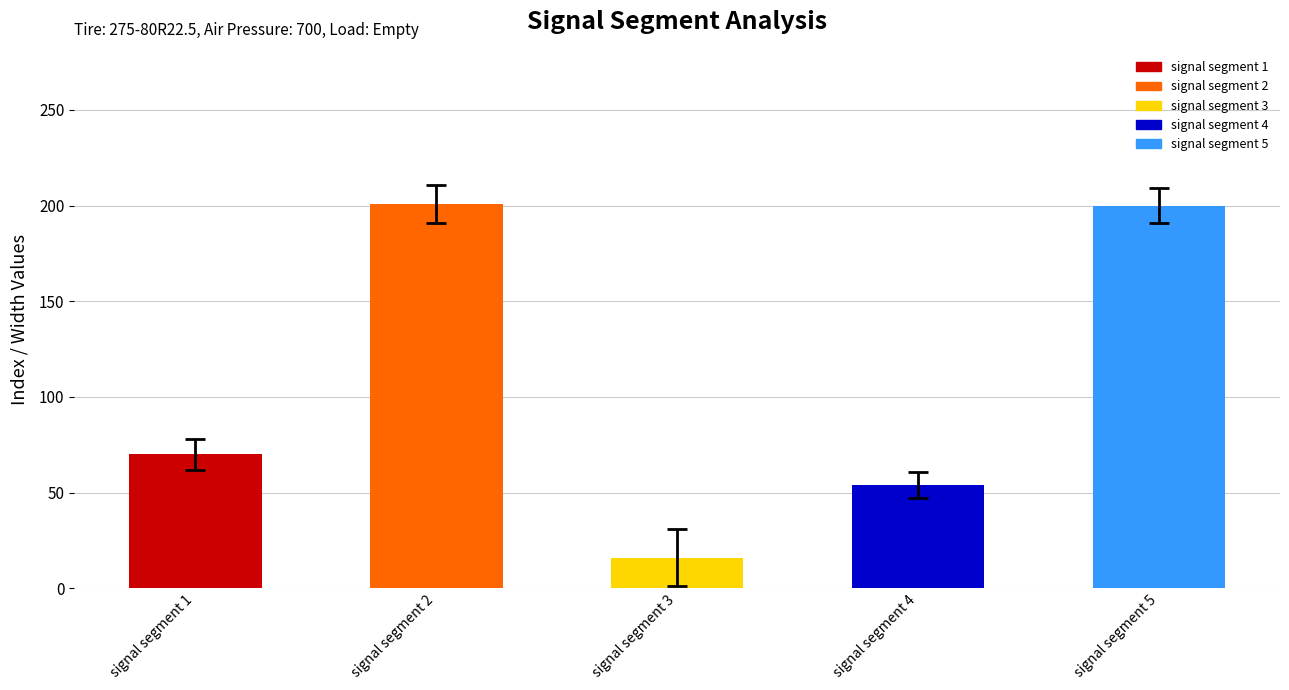

What is the ratio of the value at signal segment 4 to the value at signal segment 5?

0.3